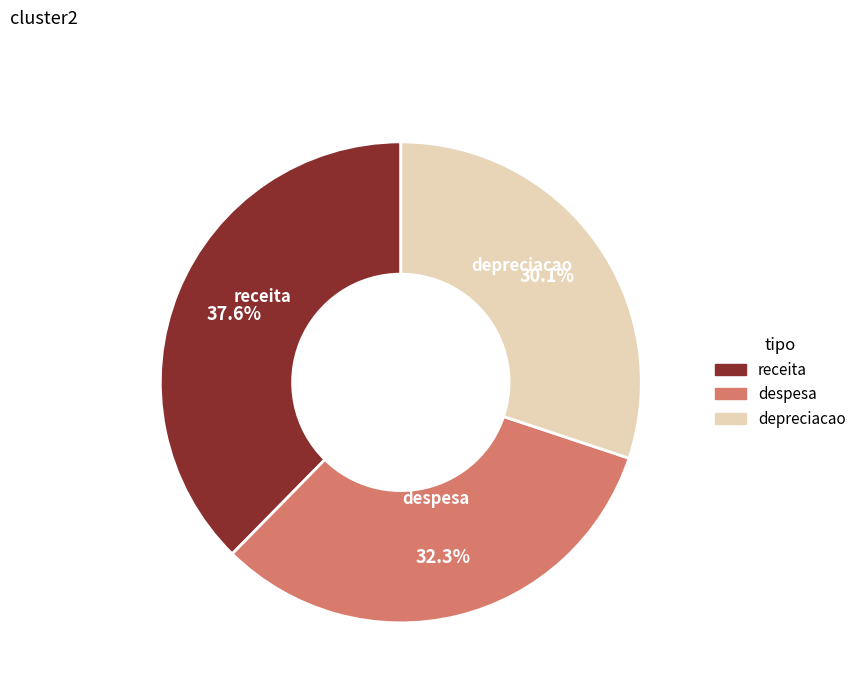

To the nearest percent, what is the average slice percentage?

33%